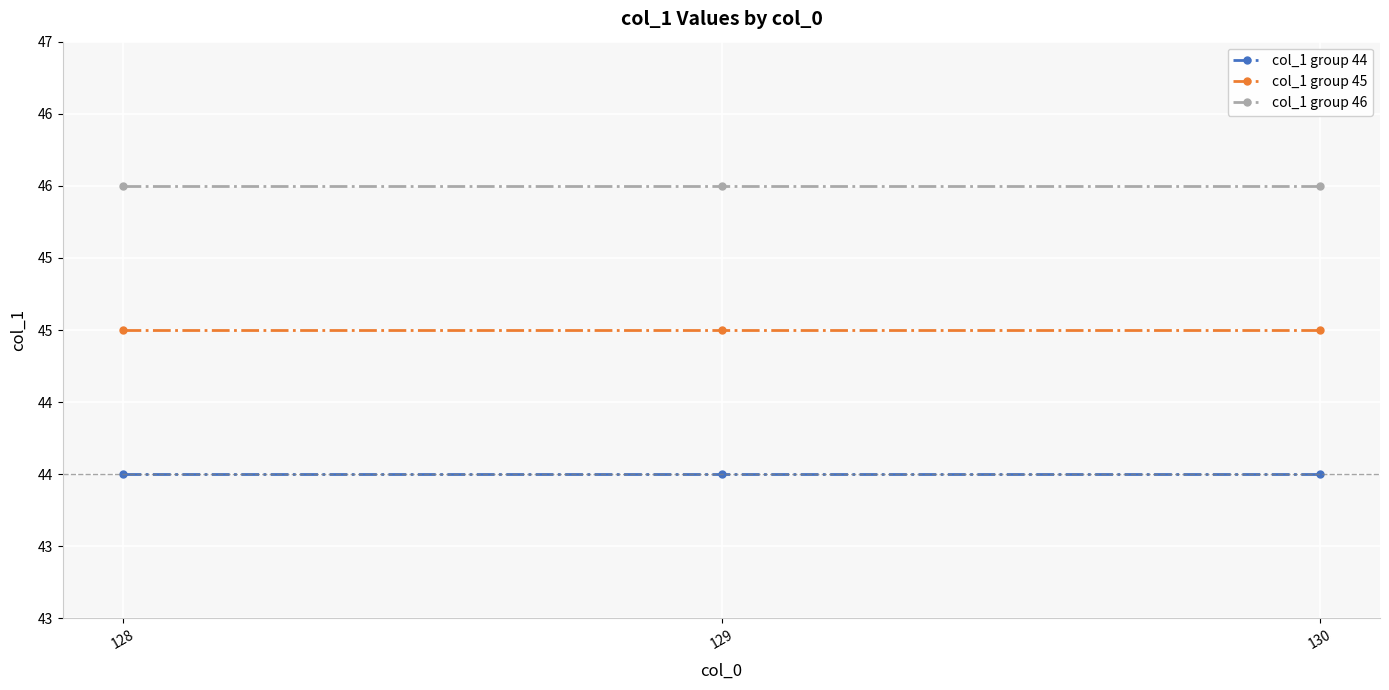

The col_1 group 45 series shows 59 at 128. True or false?

False